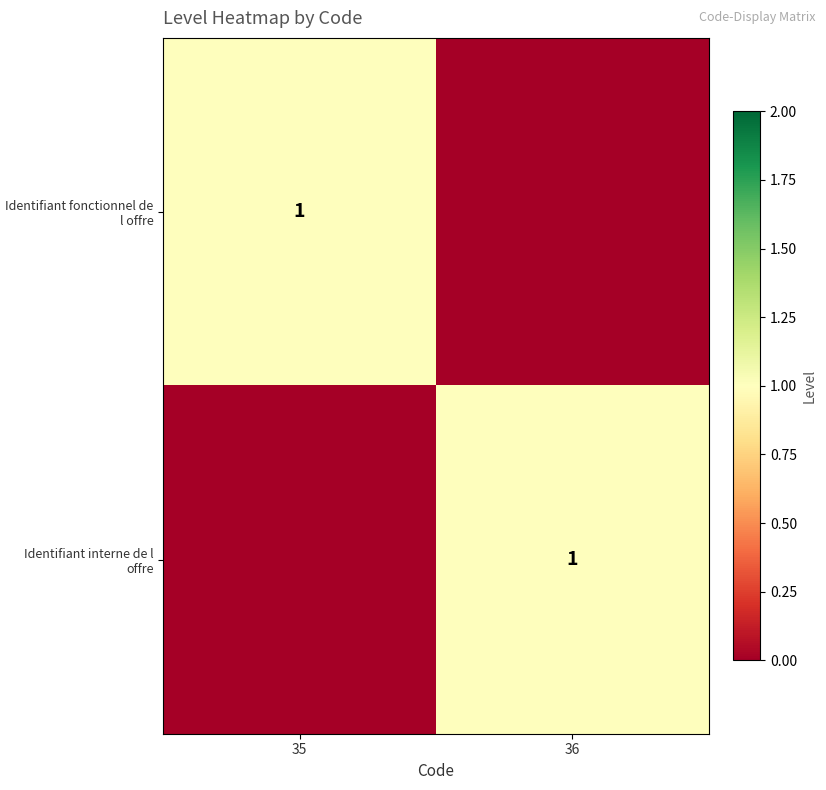

The Identifiant interne de l offre series shows 1 at 36. True or false?

True